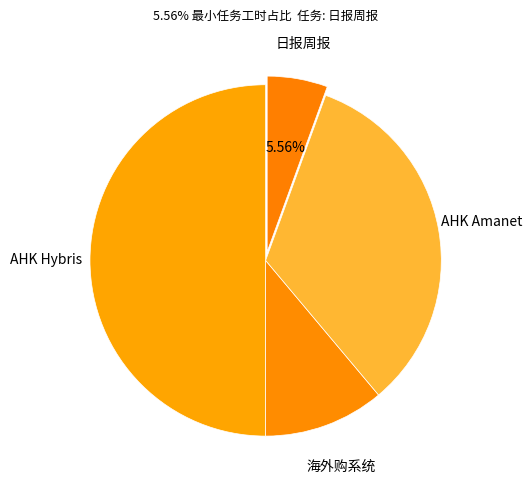

To the nearest percent, what is the average slice percentage?

25%